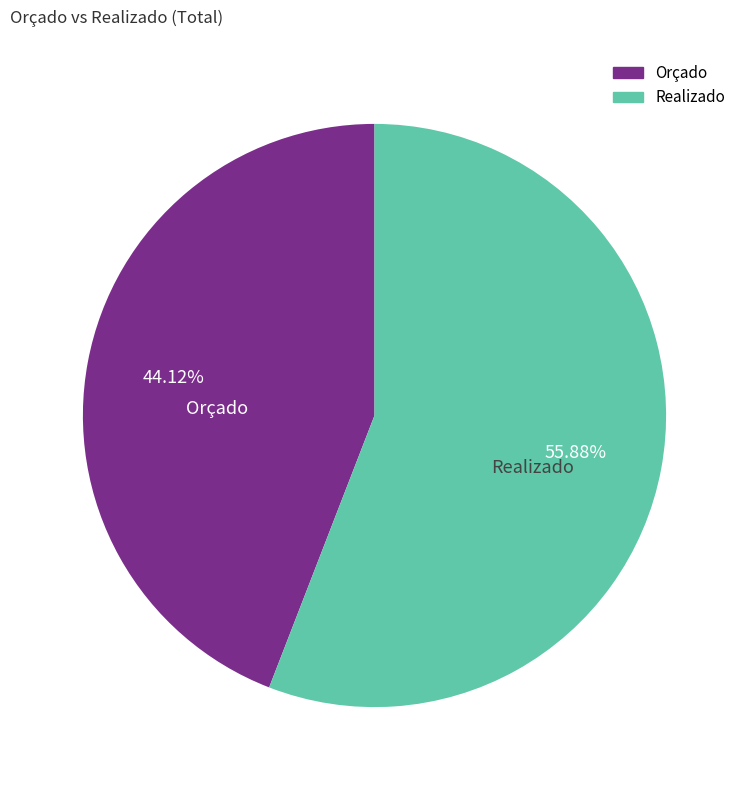

Which slice represents more than half of the pie?

Realizado